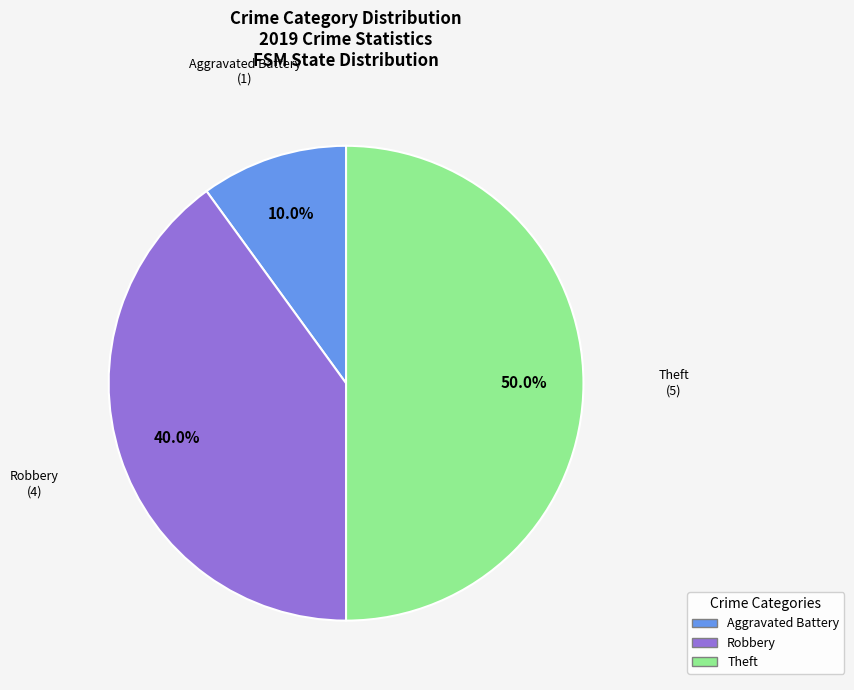

To the nearest percent, what is the difference between the largest and smallest slice percentages?

40%